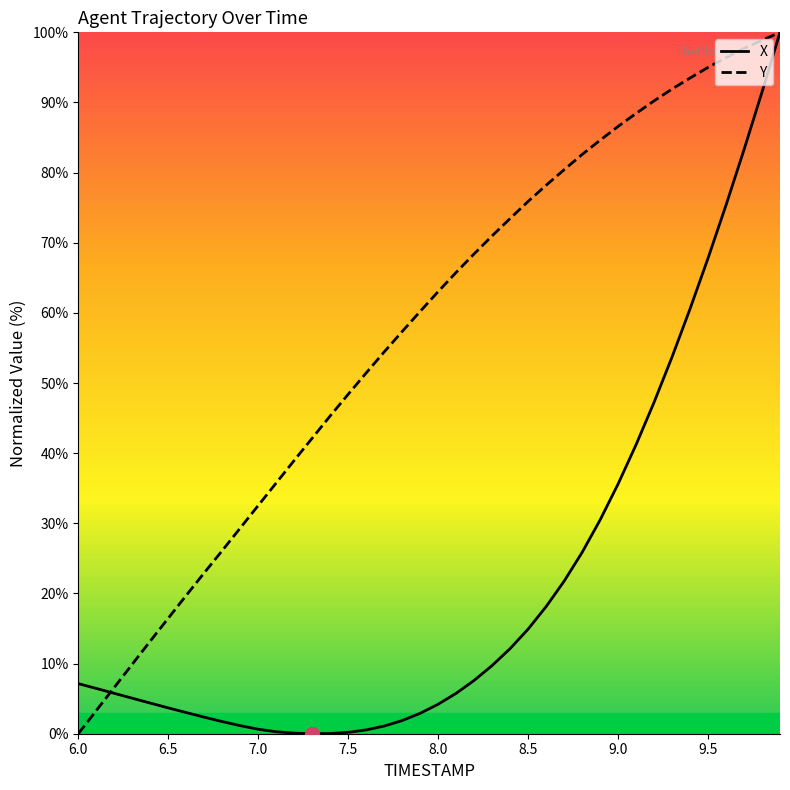

Which series has the largest total across all categories?

Y